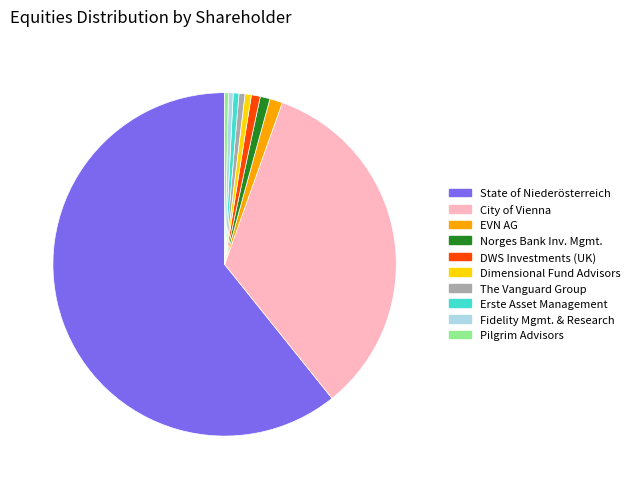

Does any single category account for the majority?

Yes